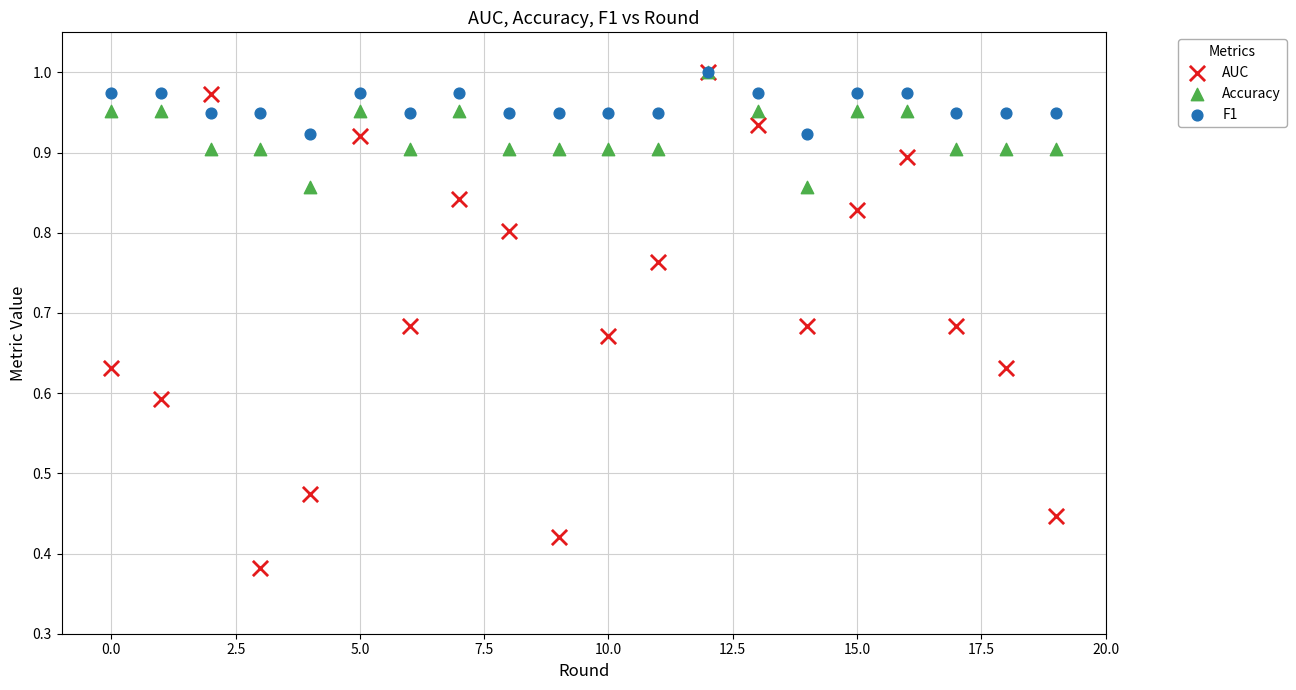

Which series reaches the minimum Y coordinate?

AUC